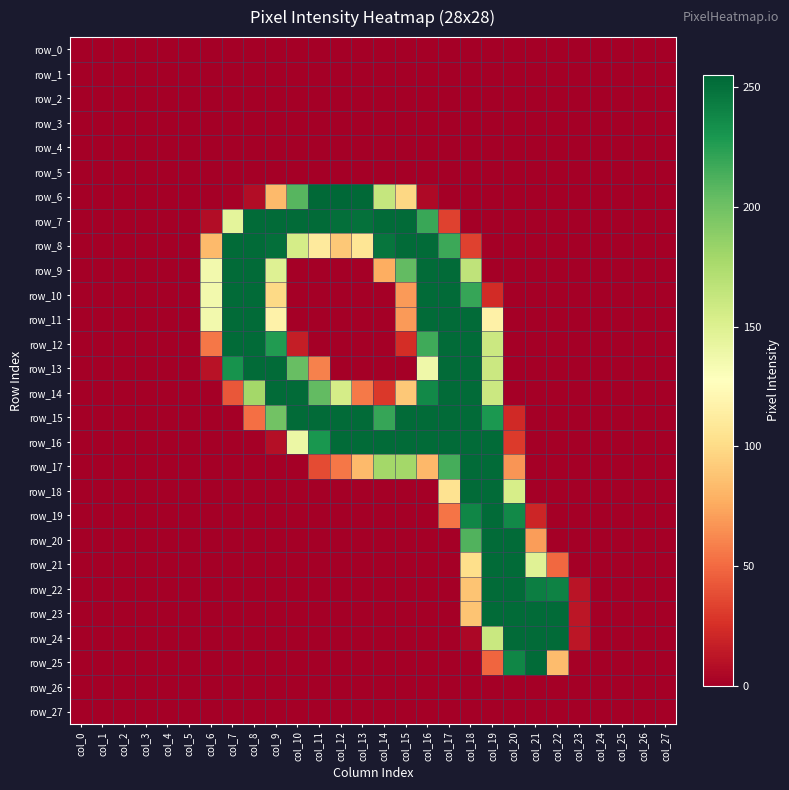

Reading left to right, list all the values displayed in this chart.

row_0: 0	0	0	0	0	0	0	0	0	0	0	0	0	0	0	0	0	0	0	0	0	0	0	0	0	0	0	0
row_1: 0	0	0	0	0	0	0	0	0	0	0	0	0	0	0	0	0	0	0	0	0	0	0	0	0	0	0	0
row_2: 0	0	0	0	0	0	0	0	0	0	0	0	0	0	0	0	0	0	0	0	0	0	0	0	0	0	0	0
row_3: 0	0	0	0	0	0	0	0	0	0	0	0	0	0	0	0	0	0	0	0	0	0	0	0	0	0	0	0
row_4: 0	0	0	0	0	0	0	0	0	0	0	0	0	0	0	0	0	0	0	0	0	0	0	0	0	0	0	0
row_5: 0	0	0	0	0	0	0	0	0	0	0	0	0	0	0	0	0	0	0	0	0	0	0	0	0	0	0	0
row_6: 0	0	0	0	0	0	0	1	7	83	209	254	255	254	163	98	5	0	0	0	0	0	0	0	0	0	0	0
row_7: 0	0	0	0	0	0	7	145	253	253	253	253	251	250	253	253	219	33	0	0	0	0	0	0	0	0	0	0
row_8: 0	0	0	0	0	0	83	253	253	251	155	111	90	107	248	253	253	218	33	0	0	0	0	0	0	0	0	0
row_9: 0	0	0	0	0	0	136	253	253	149	0	0	0	0	77	205	253	253	166	0	0	0	0	0	0	0	0	0
row_10: 0	0	0	0	0	0	136	253	253	99	0	0	0	0	0	69	253	253	220	23	0	0	0	0	0	0	0	0
row_11: 0	0	0	0	0	0	136	253	253	117	0	0	0	0	0	69	253	253	253	116	0	0	0	0	0	0	0	0
row_12: 0	0	0	0	0	0	55	253	253	227	16	0	0	0	0	24	217	253	253	160	0	0	0	0	0	0	0	0
row_13: 0	0	0	0	0	0	10	232	253	253	203	59	0	0	0	0	138	253	253	160	0	0	0	0	0	0	0	0
row_14: 0	0	0	0	0	0	0	42	179	253	253	205	155	56	29	90	237	253	253	160	0	0	0	0	0	0	0	0
row_15: 0	0	0	0	0	0	0	0	52	199	253	253	253	253	220	253	253	253	253	229	22	0	0	0	0	0	0	0
row_16: 0	0	0	0	0	0	0	0	0	8	140	230	253	253	253	253	253	253	253	253	30	0	0	0	0	0	0	0
row_17: 0	0	0	0	0	0	0	0	0	0	0	37	55	83	179	179	82	215	253	253	67	0	0	0	0	0	0	0
row_18: 0	0	0	0	0	0	0	0	0	0	0	0	0	0	0	0	0	105	253	253	154	0	0	0	0	0	0	0
row_19: 0	0	0	0	0	0	0	0	0	0	0	0	0	0	0	0	0	54	239	253	237	20	0	0	0	0	0	0
row_20: 0	0	0	0	0	0	0	0	0	0	0	0	0	0	0	0	0	0	211	253	253	70	0	0	0	0	0	0
row_21: 0	0	0	0	0	0	0	0	0	0	0	0	0	0	0	0	0	0	102	253	253	148	49	0	0	0	0	0
row_22: 0	0	0	0	0	0	0	0	0	0	0	0	0	0	0	0	0	0	88	253	253	243	241	11	0	0	0	0
row_23: 0	0	0	0	0	0	0	0	0	0	0	0	0	0	0	0	0	0	88	253	253	253	253	12	0	0	0	0
row_24: 0	0	0	0	0	0	0	0	0	0	0	0	0	0	0	0	0	0	4	161	253	253	253	12	0	0	0	0
row_25: 0	0	0	0	0	0	0	0	0	0	0	0	0	0	0	0	0	0	0	48	239	253	84	1	0	0	0	0
row_26: 0	0	0	0	0	0	0	0	0	0	0	0	0	0	0	0	0	0	0	0	0	0	0	0	0	0	0	0
row_27: 0	0	0	0	0	0	0	0	0	0	0	0	0	0	0	0	0	0	0	0	0	0	0	0	0	0	0	0